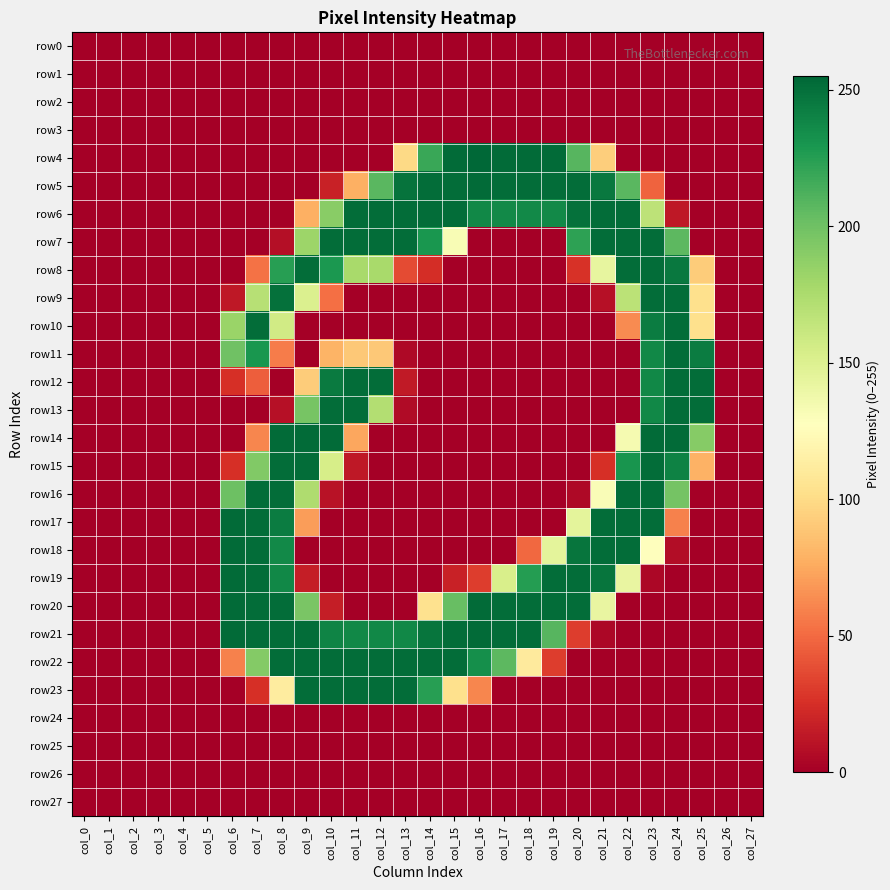

At how many categories does at least one series exceed 141?

20